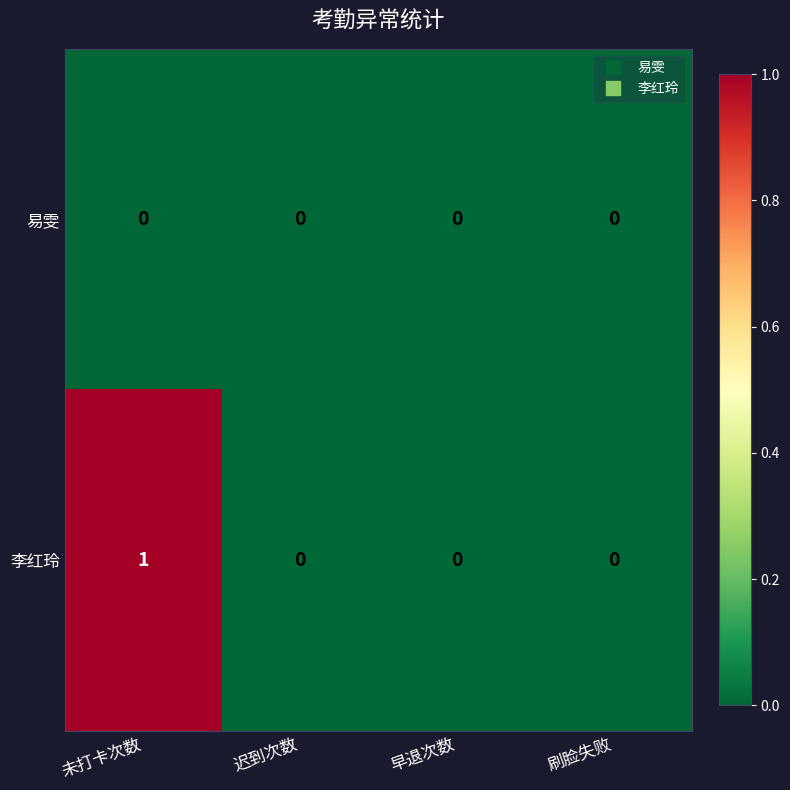

At which category is the sum across all series the highest?

未打卡次数